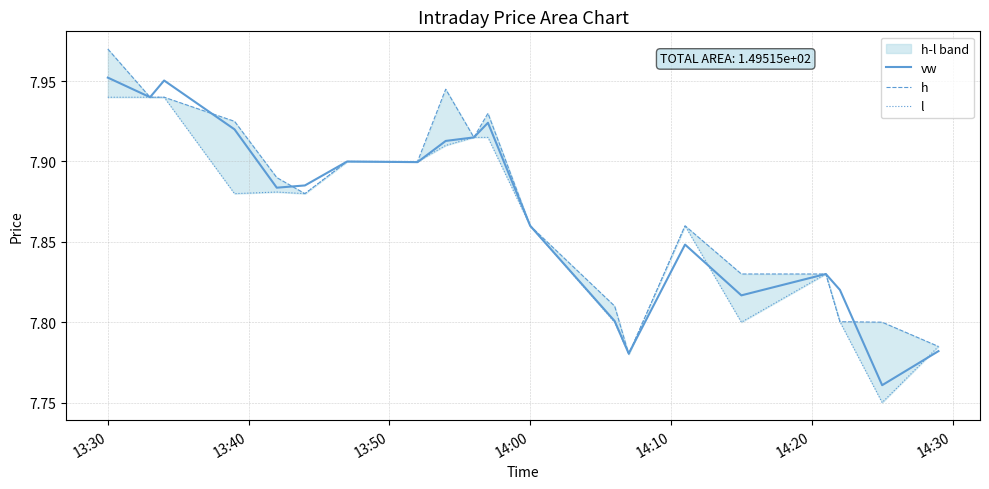

The value of vw at 7 is 4.1. True or false?

False